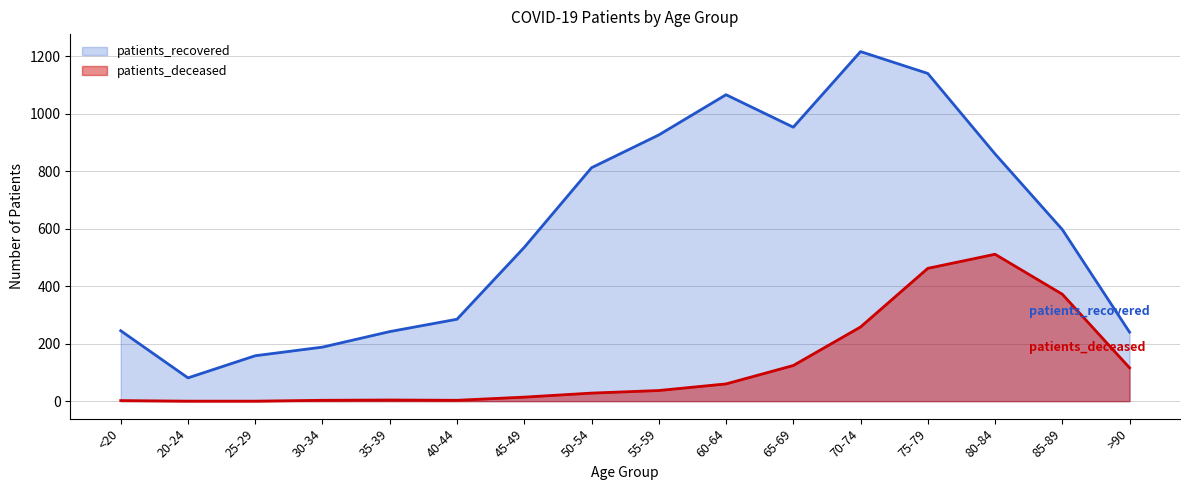

At which category does the chart reach its peak across all series?

70-74